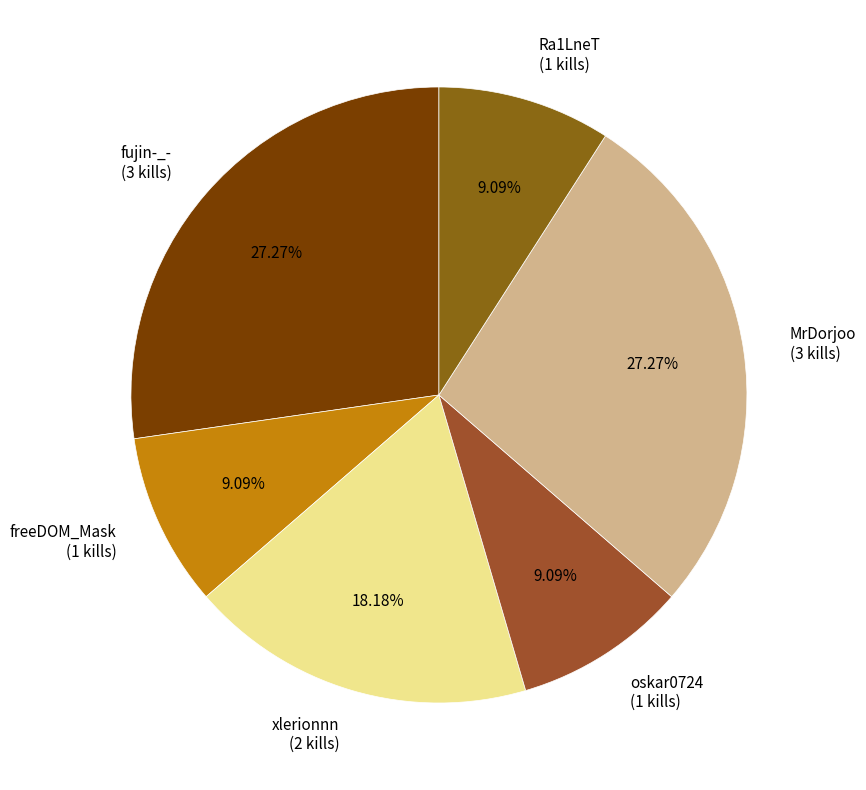

What percentage is the xlerionnn slice, to the nearest percent?

18%